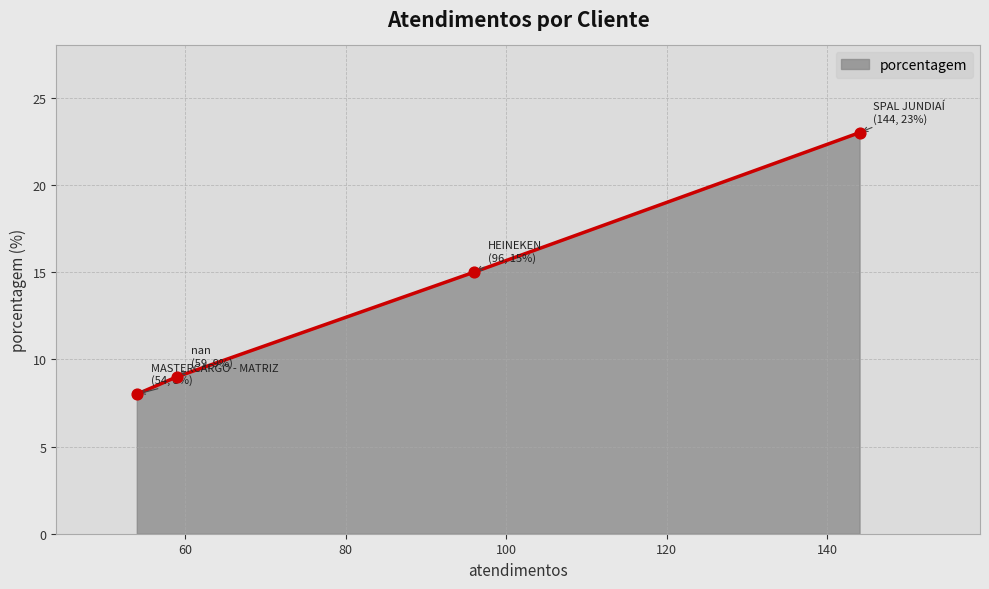

What is the difference between the second highest and second lowest values?

6